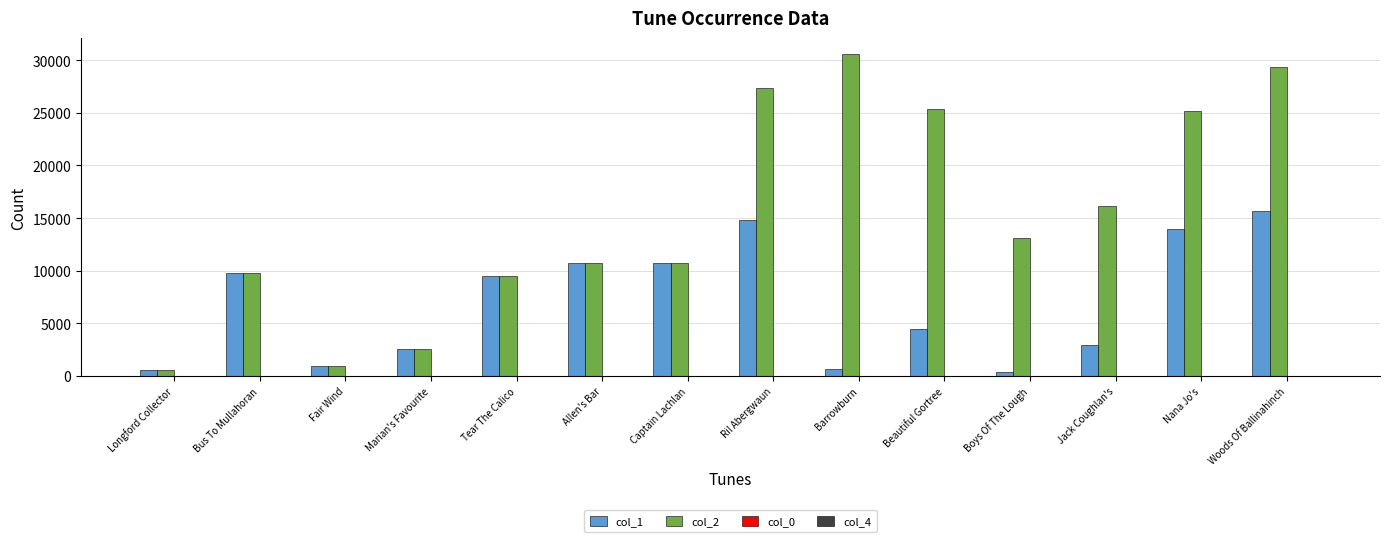

What is the sum of all col_1 values?

97710.0